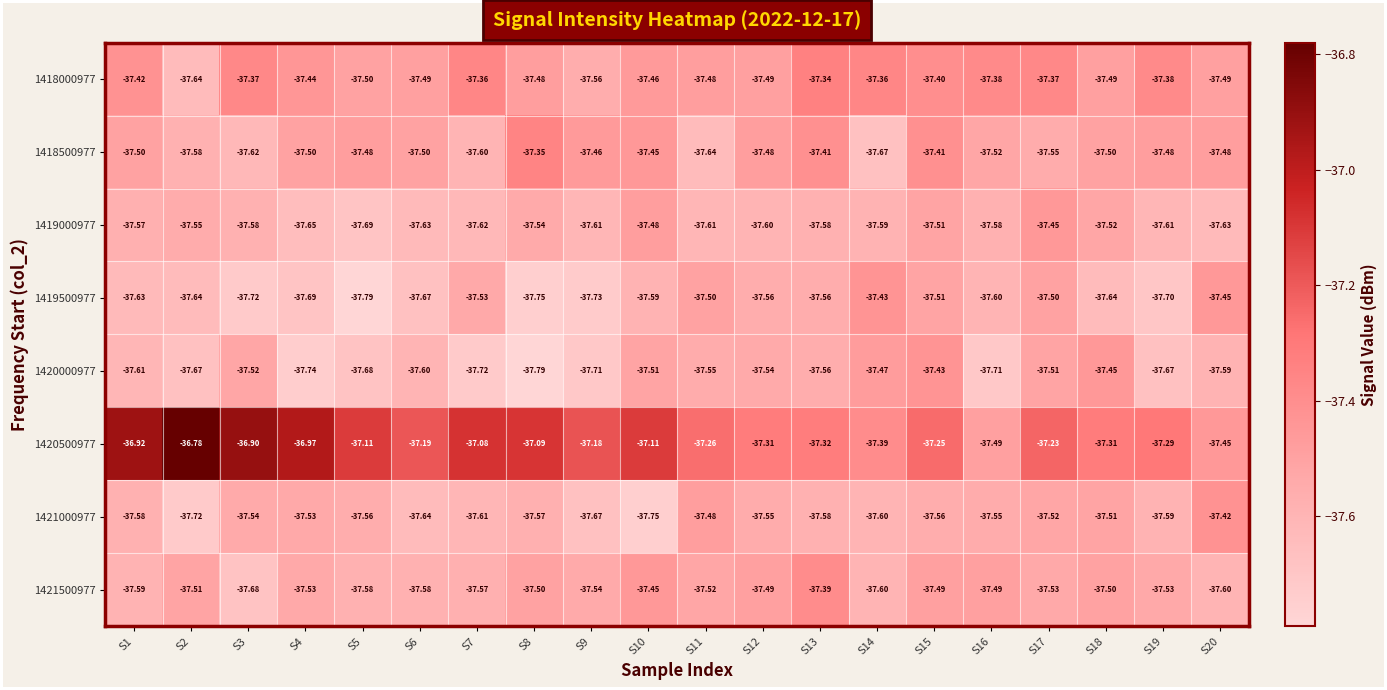

At S7, list the series in order from largest to smallest.

1420500977, 1418000977, 1419500977, 1421500977, 1418500977, 1421000977, 1419000977, 1420000977